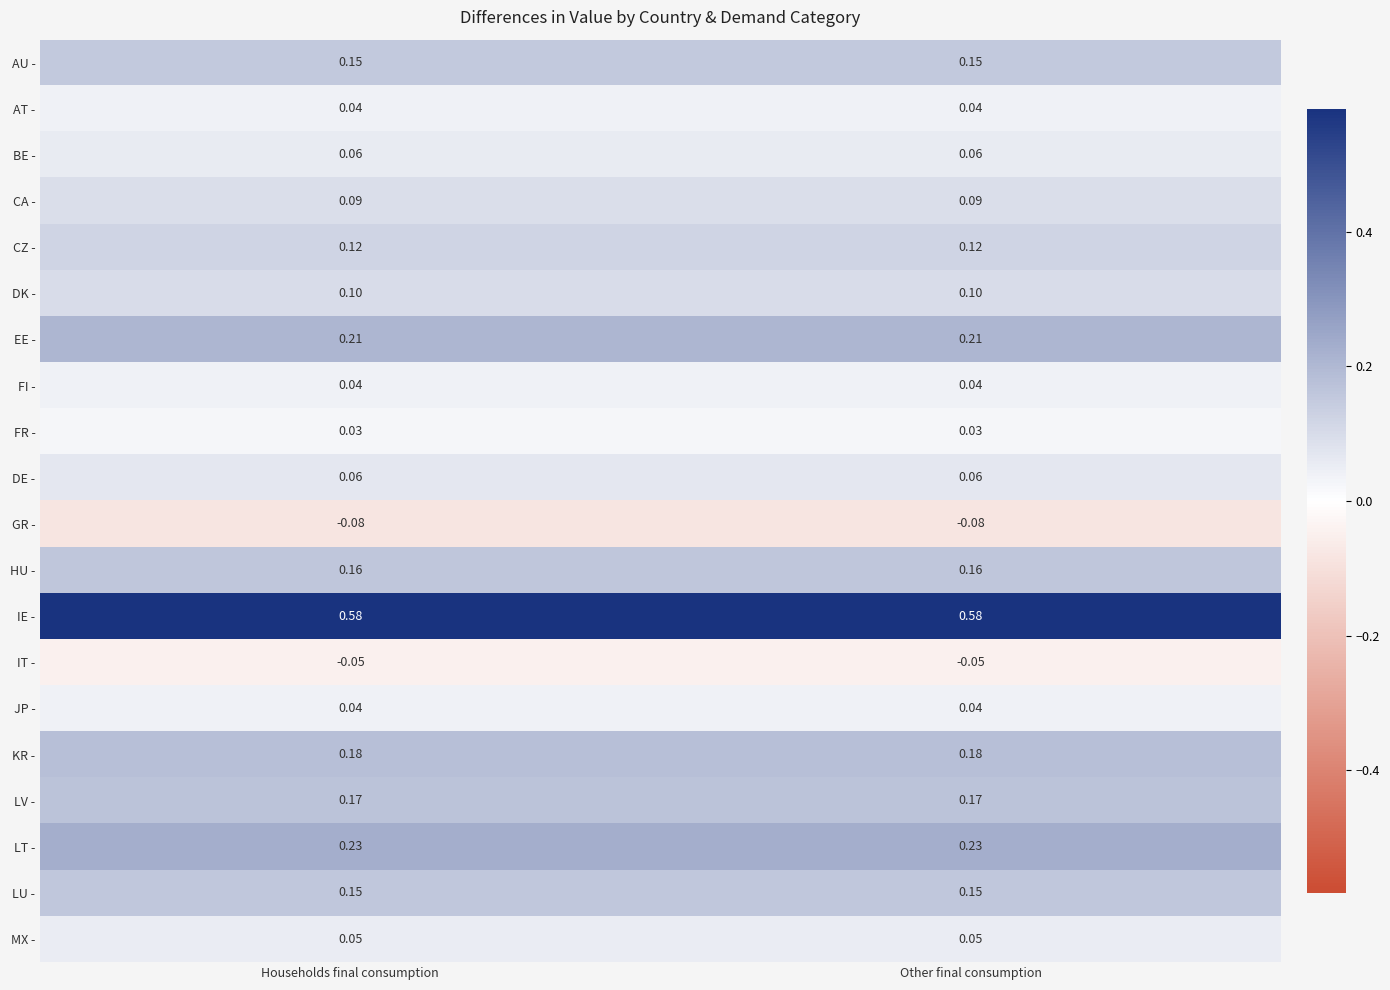

What is the total value across all series at Households final consumption?

2.3